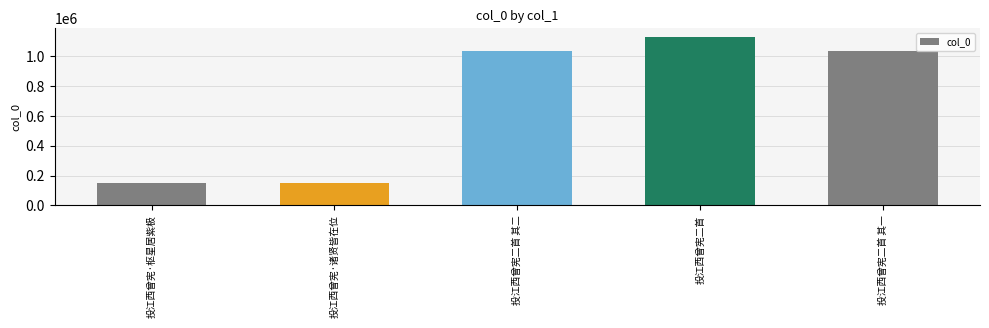

What is the approximate value at 投江西曾宪·诸贤皆在位?

147340